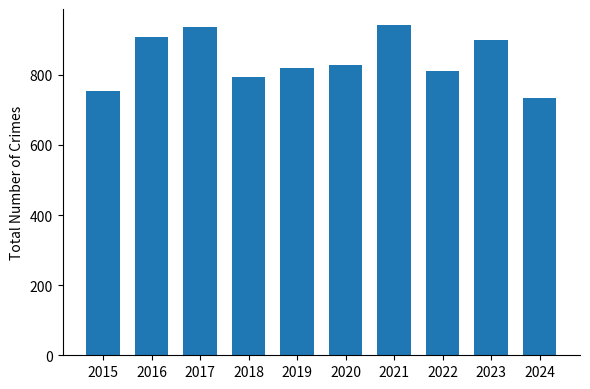

True or false: the data shows 454 at 2018.

False